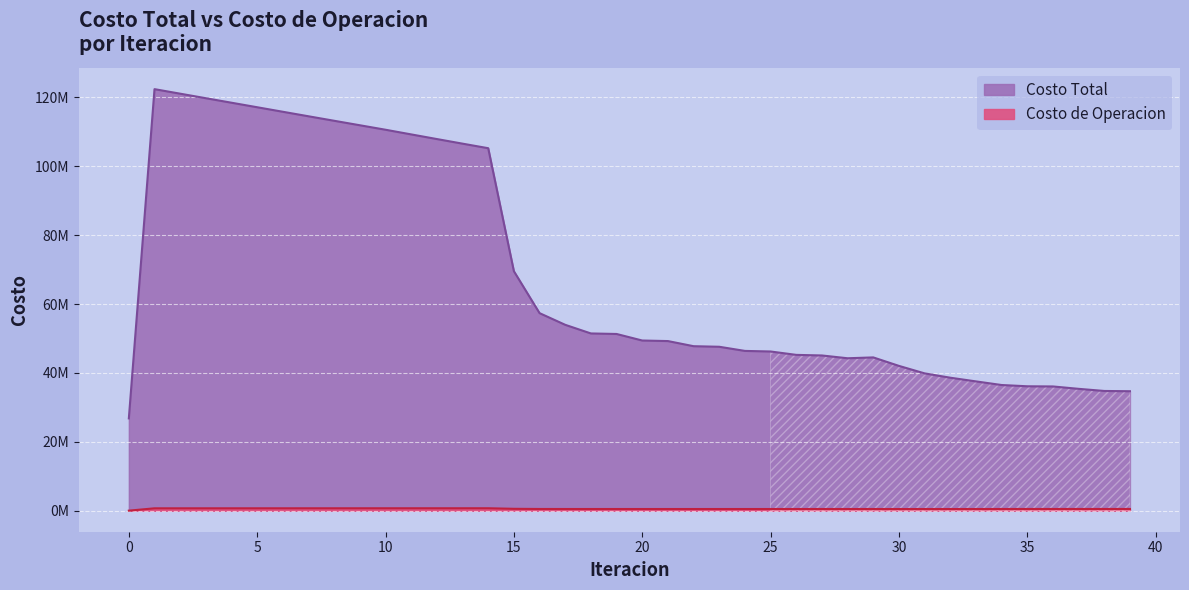

Rank the series by their maximum value, from lowest to highest.

Costo de Operacion, Costo Total